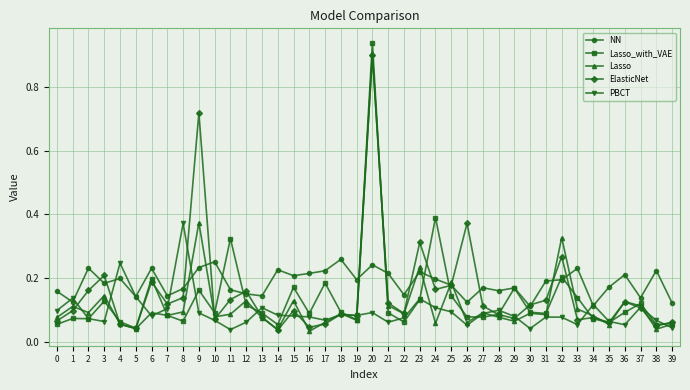

At which label does Lasso reach its peak?

20